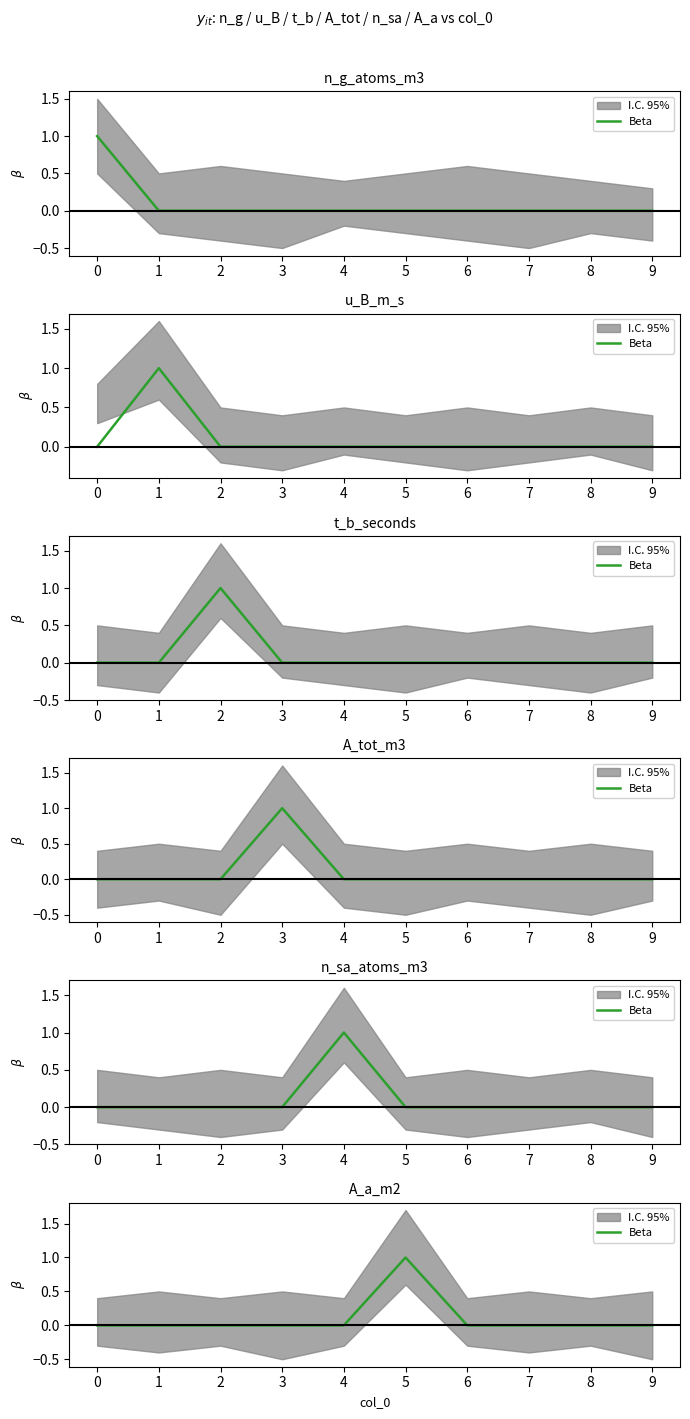

Reading left to right, list all the values displayed in this chart.

0=0	1=0	2=0	3=0	4=0	5=1	6=0	7=0	8=0	9=0